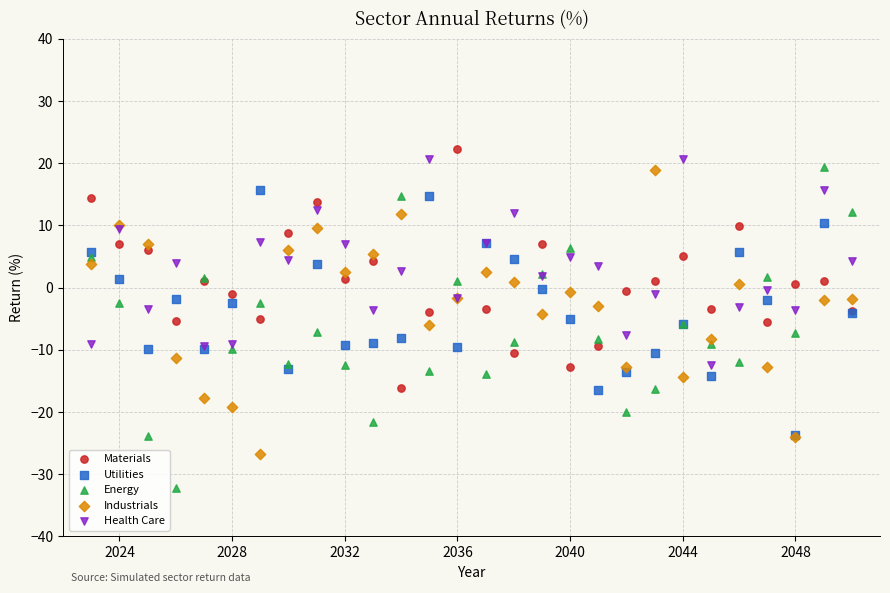

What are all the series names shown in the legend?

Materials, Utilities, Energy, Industrials, Health Care